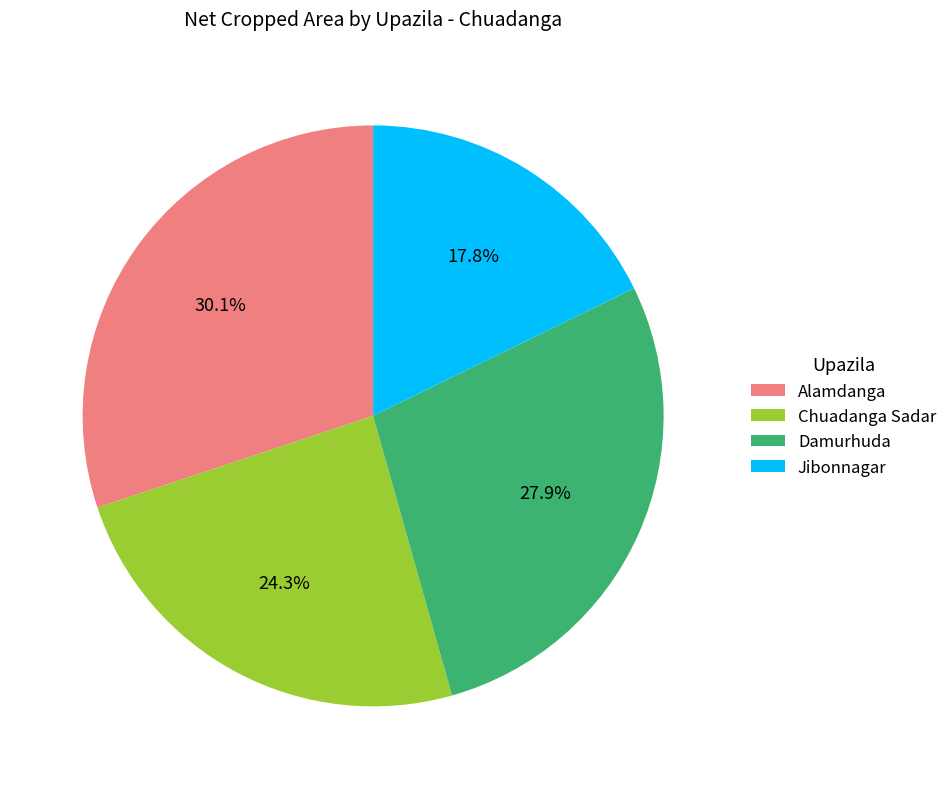

Between Alamdanga and Damurhuda, which is larger?

Alamdanga